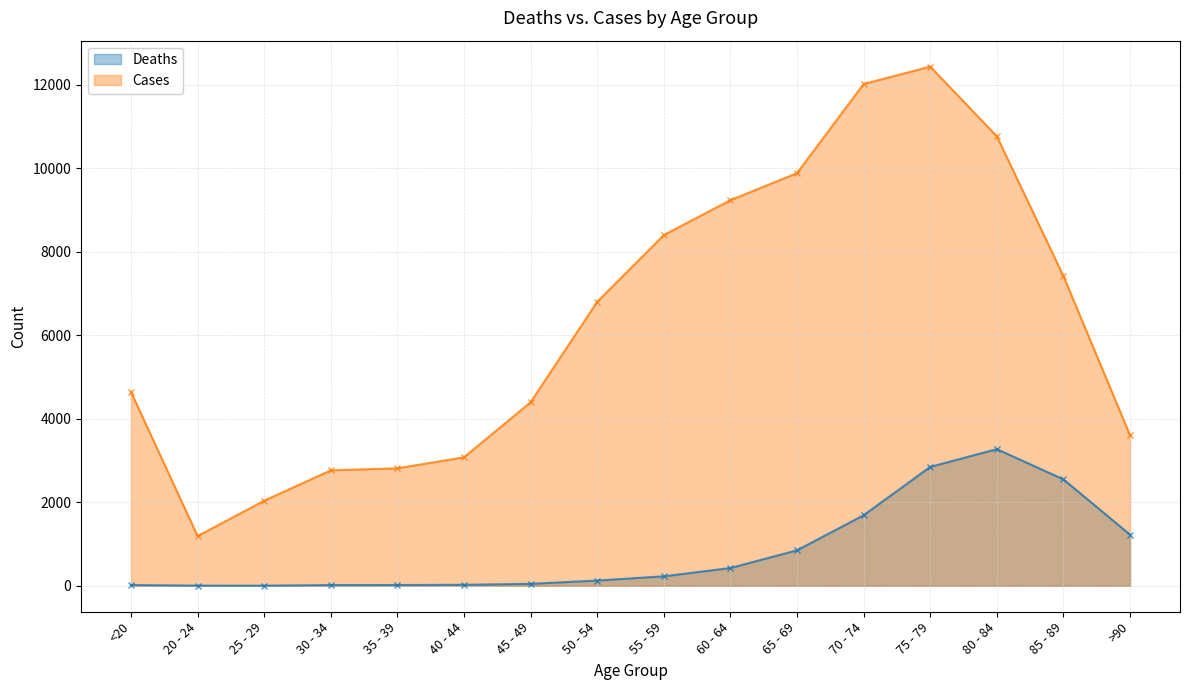

Rank the series by their maximum value, from lowest to highest.

Deaths, Cases